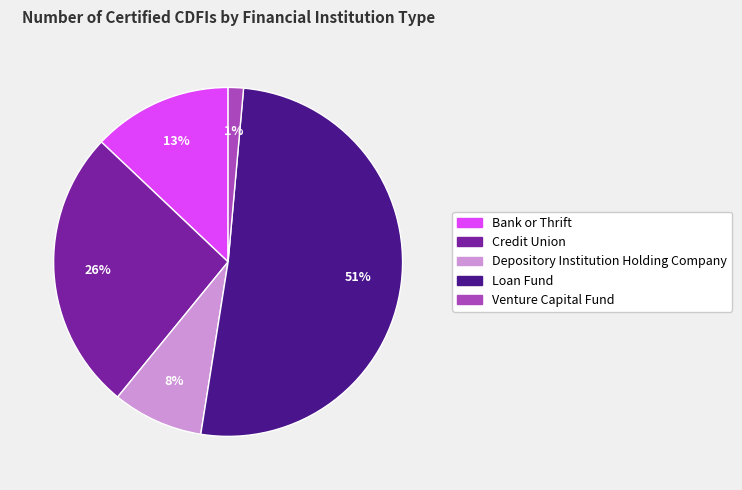

Count the number of slices in the pie.

5